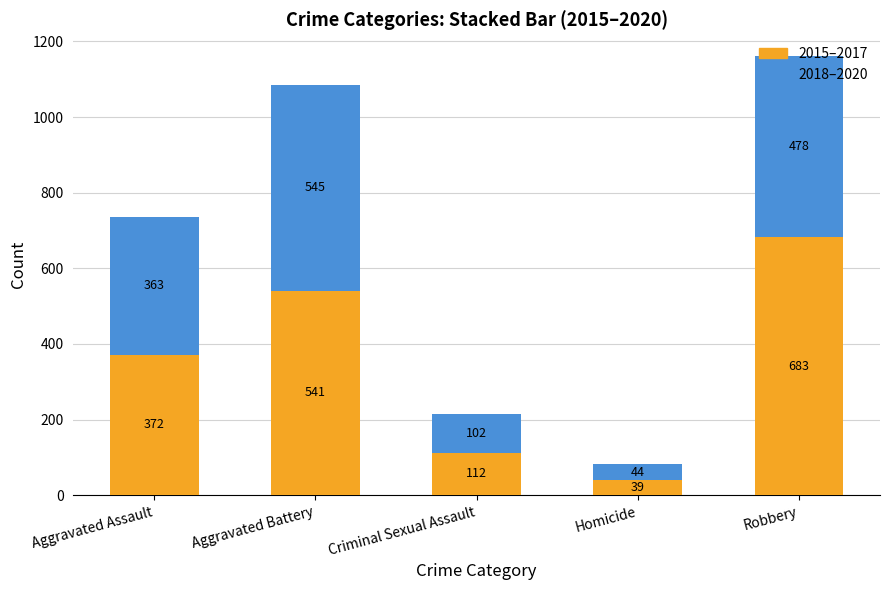

What is the total value across all series at Homicide?

83